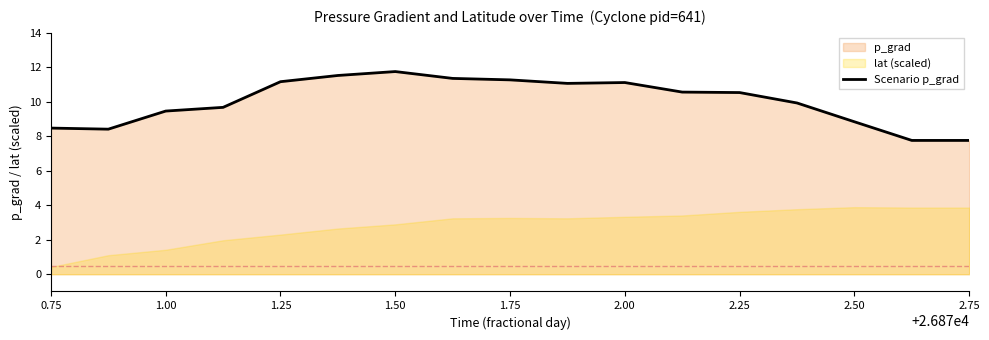

True or false: Scenario p_grad has a value of 7.8 at 2.75.

True